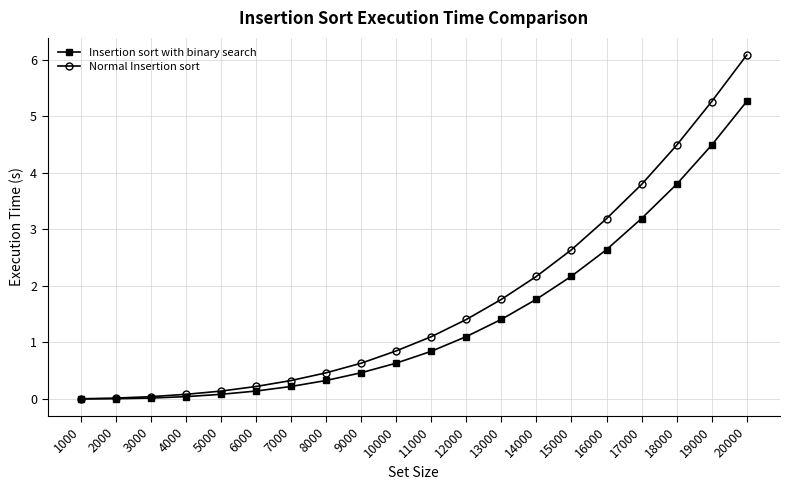

Which label corresponds to the largest value in the chart?

20000